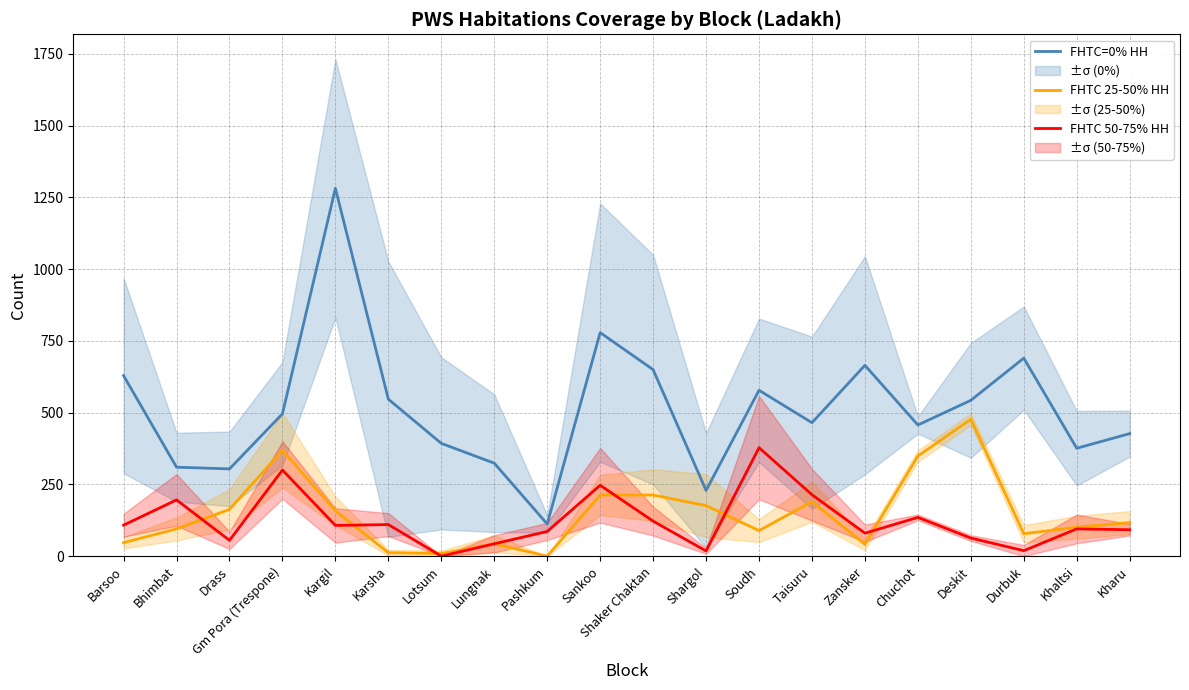

Where is the first local minimum for FHTC 50-75% HH?

Drass